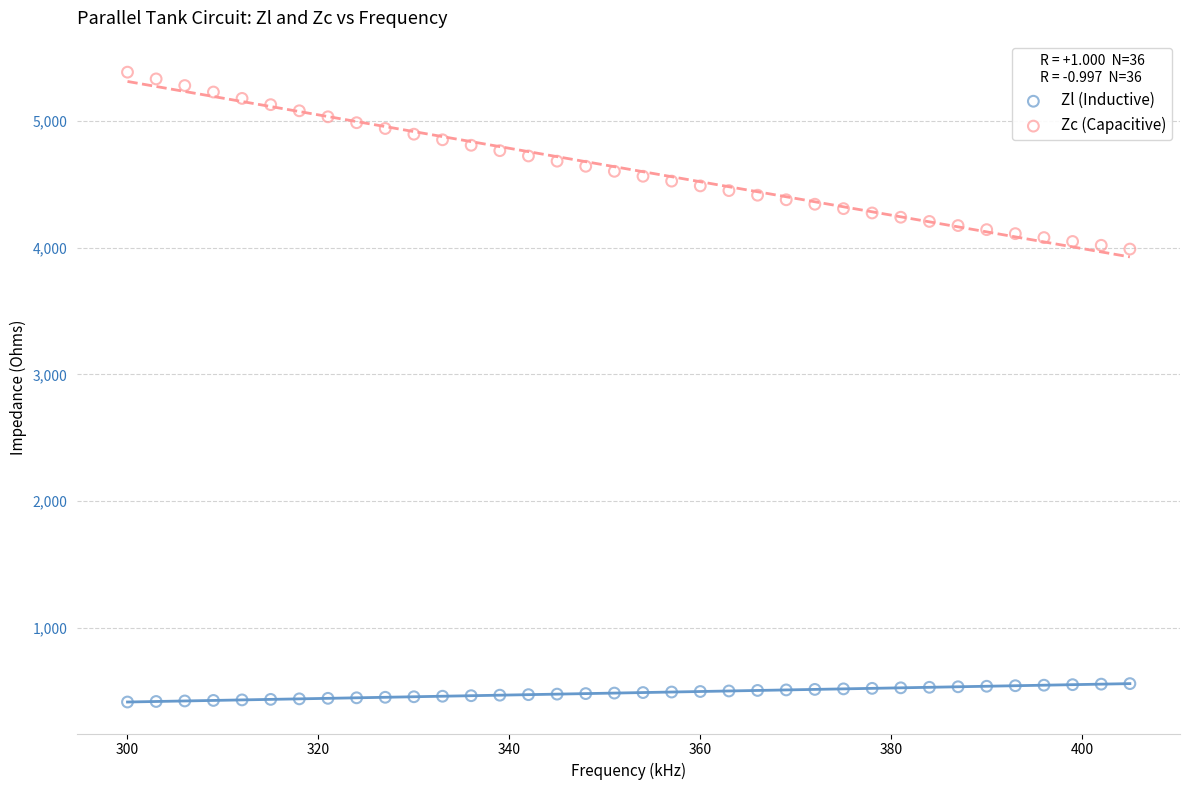

Which series has the widest spread of Y values?

Zc (Capacitive)